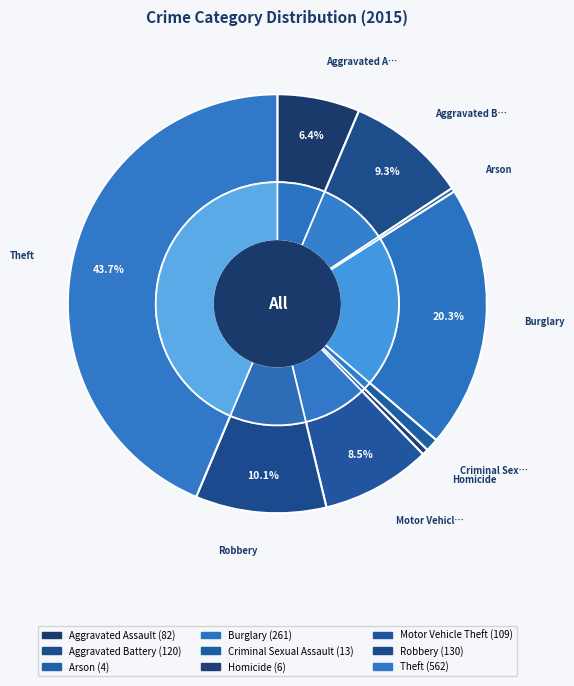

True or false: Burglary accounts for 20% of the total.

True